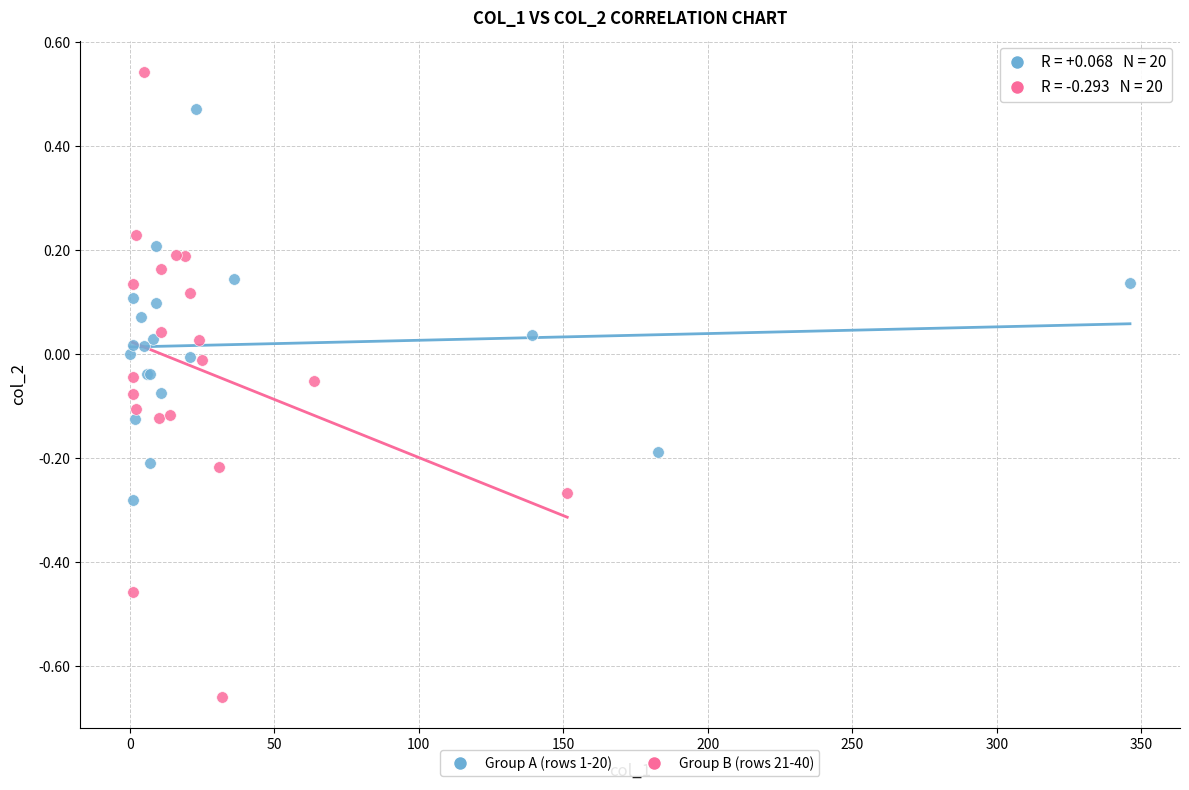

What are all the series names shown in the legend?

Group A (rows 1-20), Group B (rows 21-40)